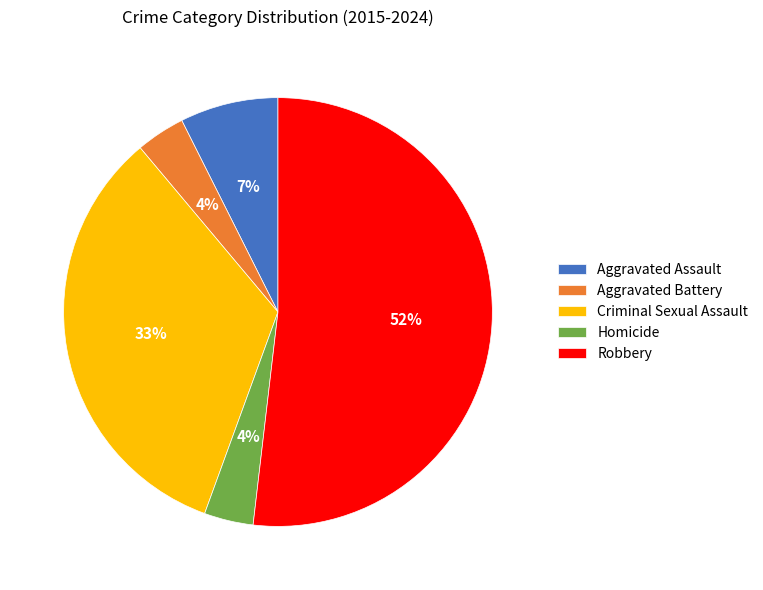

What is the largest slice in the pie chart?

Robbery